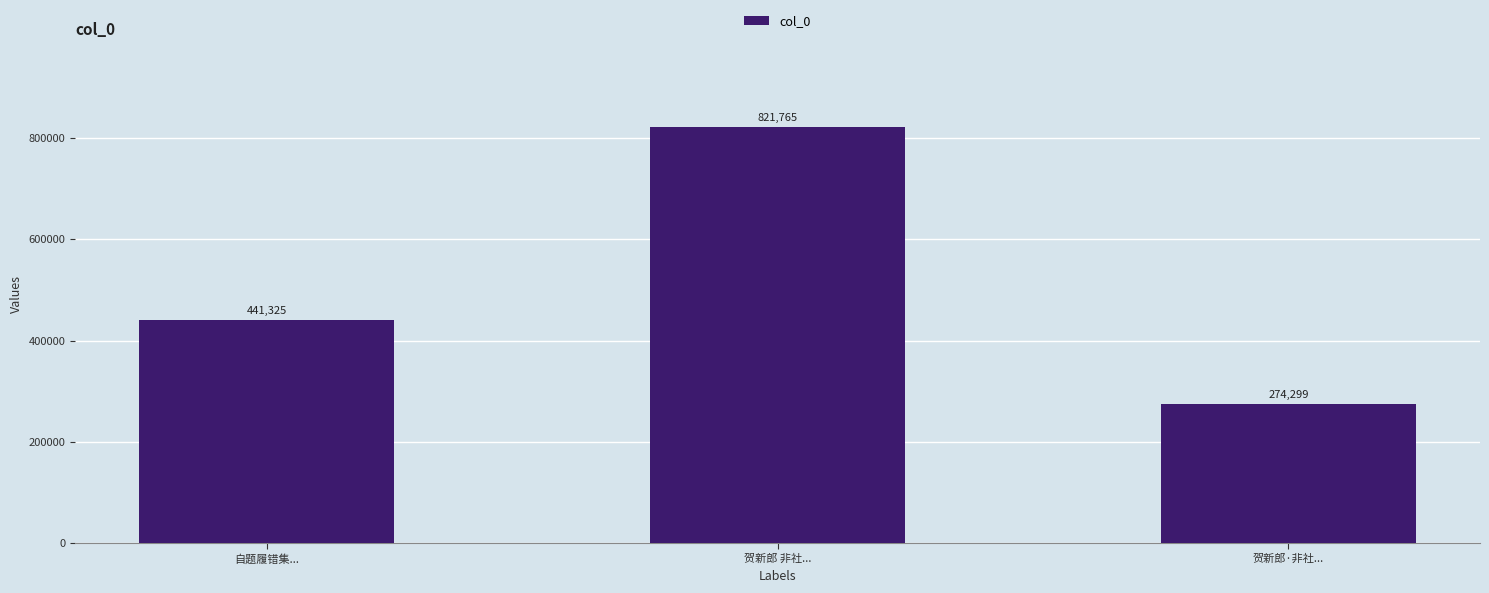

What is the average value?

512463